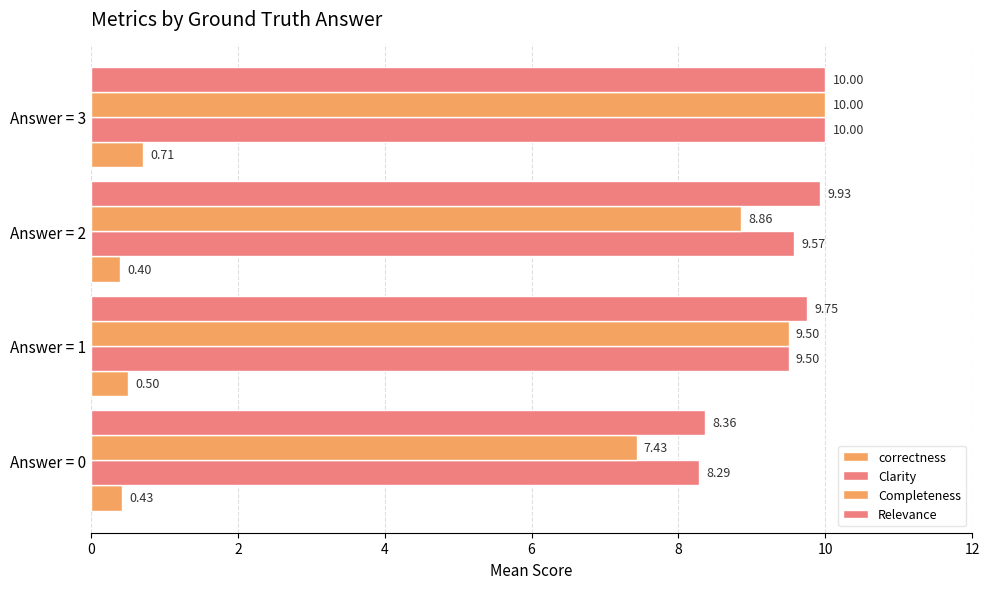

How many values in the Clarity series are below 9?

1